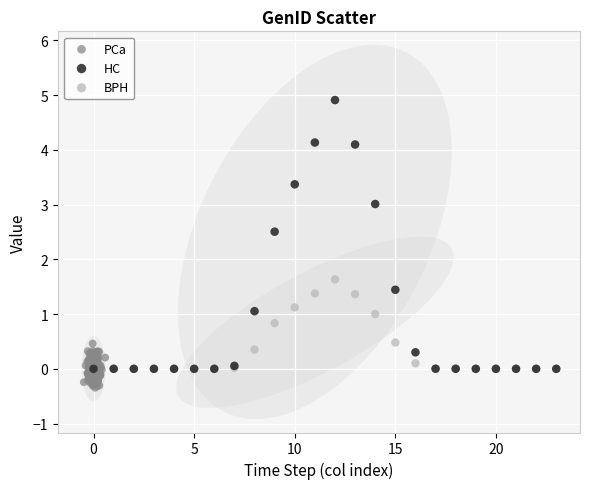

Which series contains the lowest Y value?

PCa